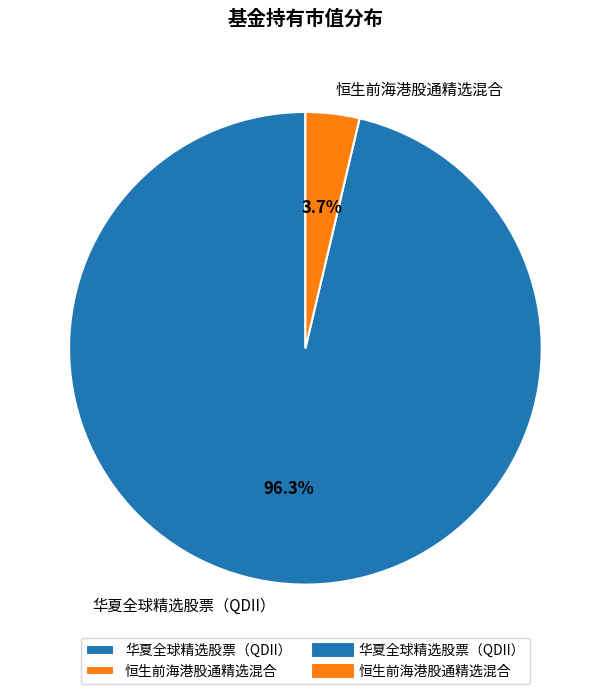

To the nearest percent, what is the average slice percentage?

50%